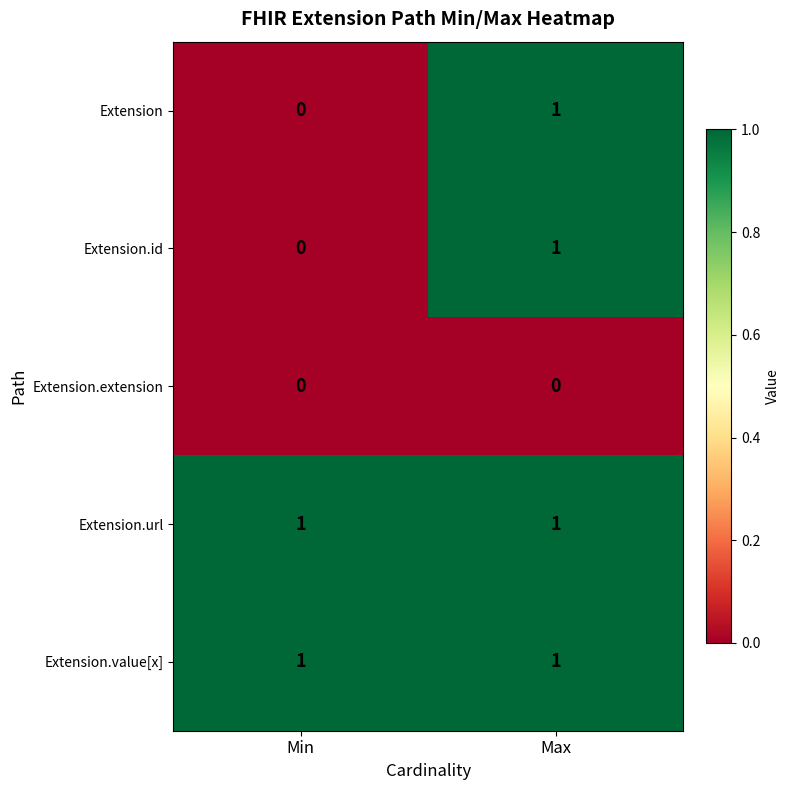

At which category is the sum across all series the highest?

Max